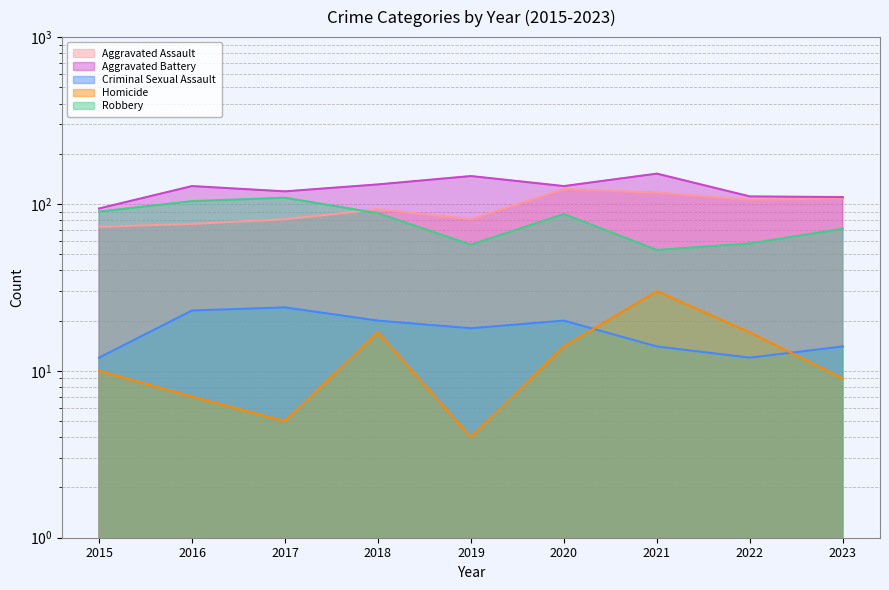

At 2022, list the series in order from largest to smallest.

Aggravated Battery, Aggravated Assault, Robbery, Homicide, Criminal Sexual Assault